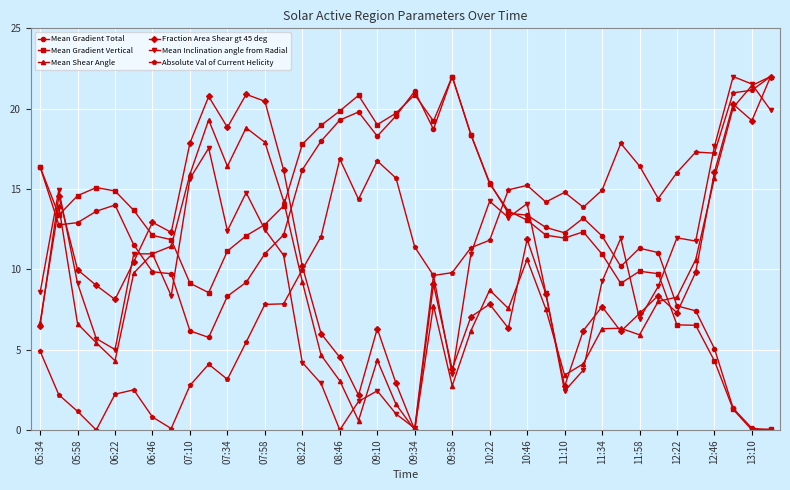

What is the value of the Mean Shear Angle point at the 12th from the left?

18.8